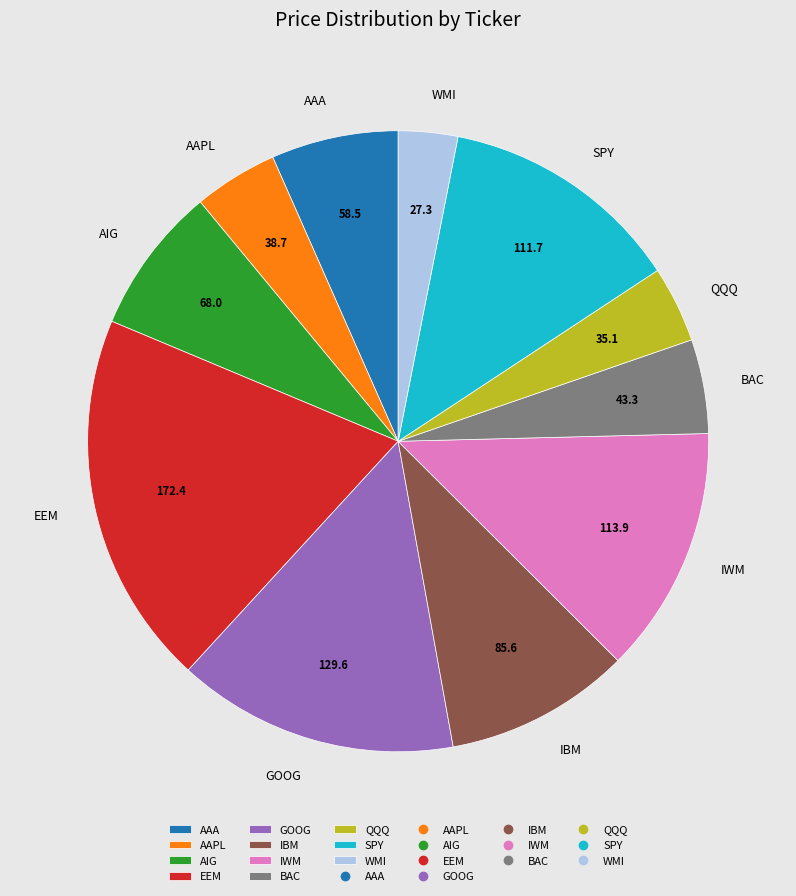

What is the ratio of the value at BAC to the value at EEM?

0.3